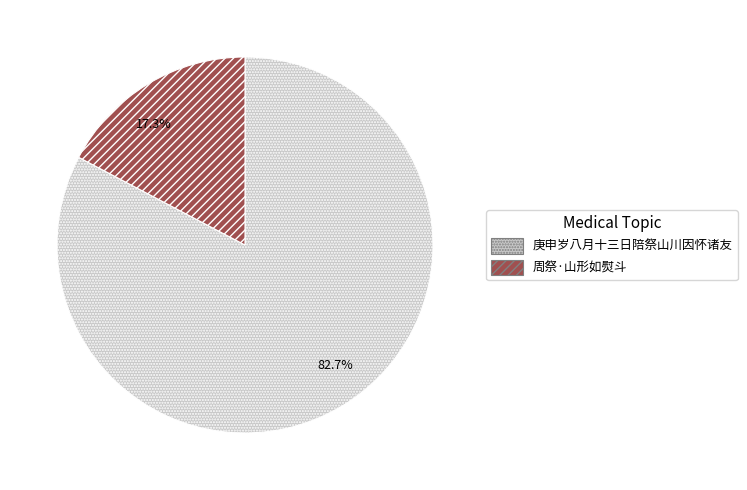

To the nearest percent, what portion does 庚申岁八月十三日陪祭山川因怀诸友 represent?

83%